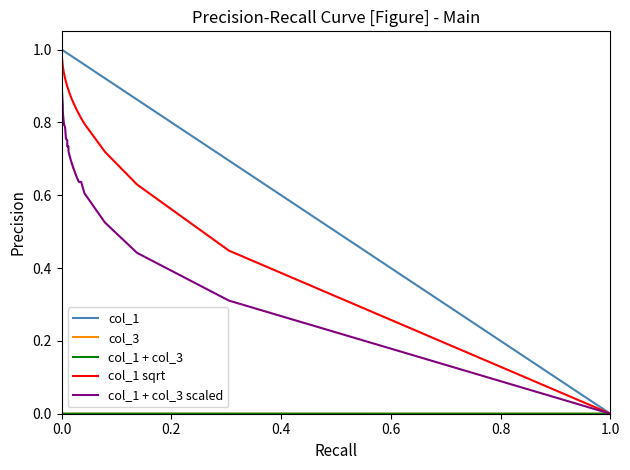

True or false: col_1 sqrt and col_1 intersect in this chart.

False